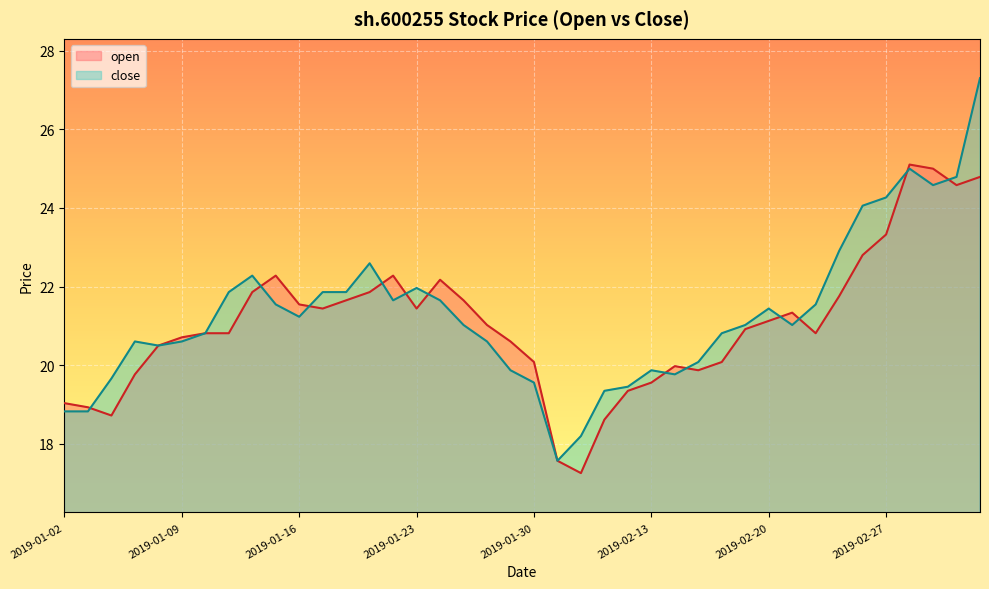

True or false: open has more than 2 interior local peaks.

True